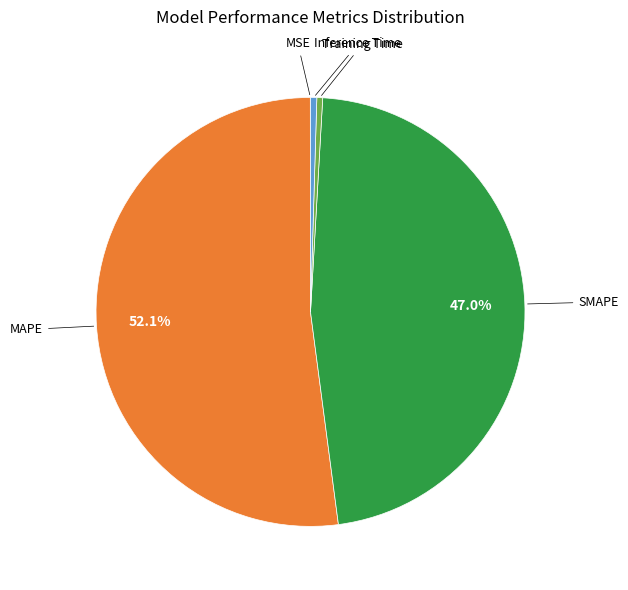

Is the sum of SMAPE and Inference Time greater than half?

No